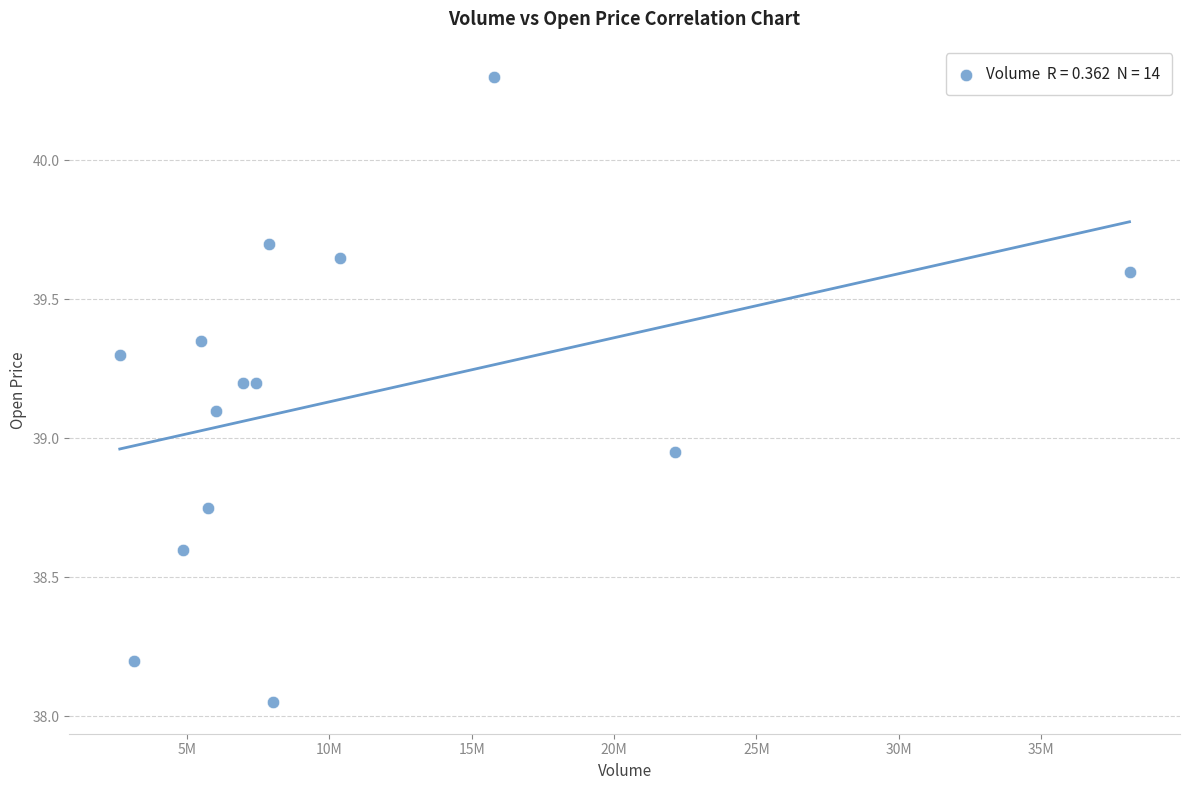

What is the range of X values (max minus min)?

35449748.0